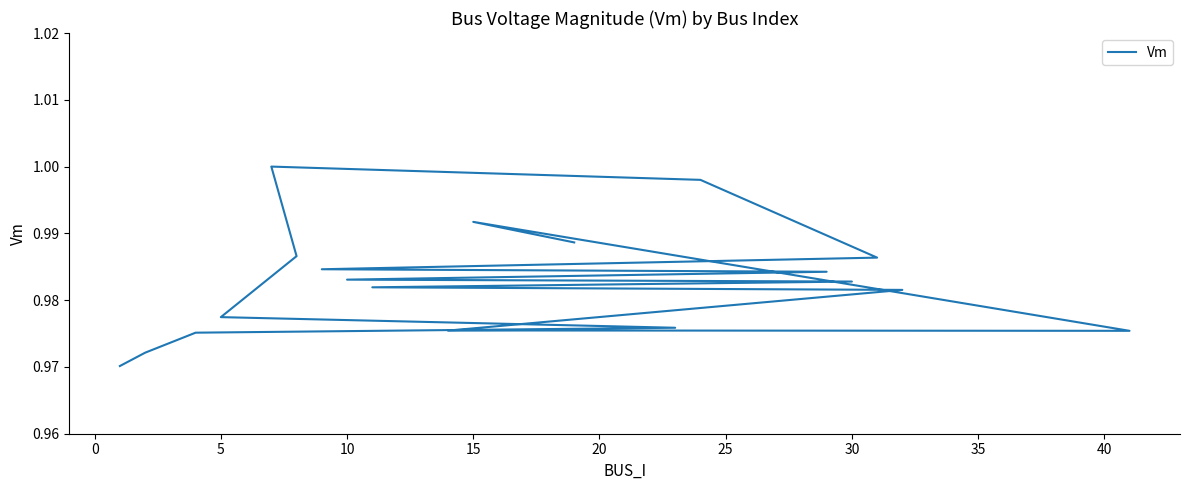

How many lines are shown in the chart?

1